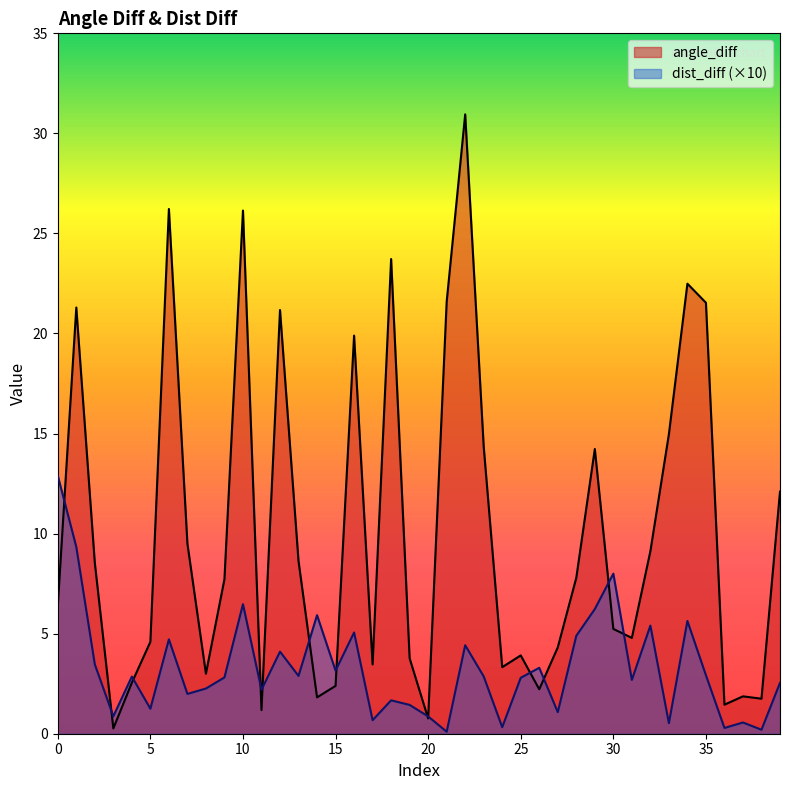

Is the value of dist_diff at 0 greater than the value of angle_diff at 39?

Yes